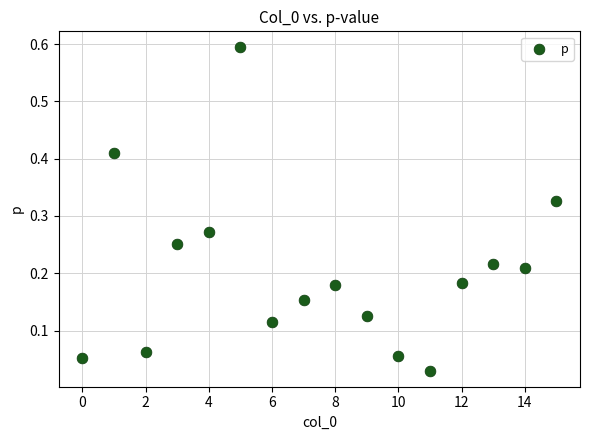

Count the number of points in this scatter plot.

16